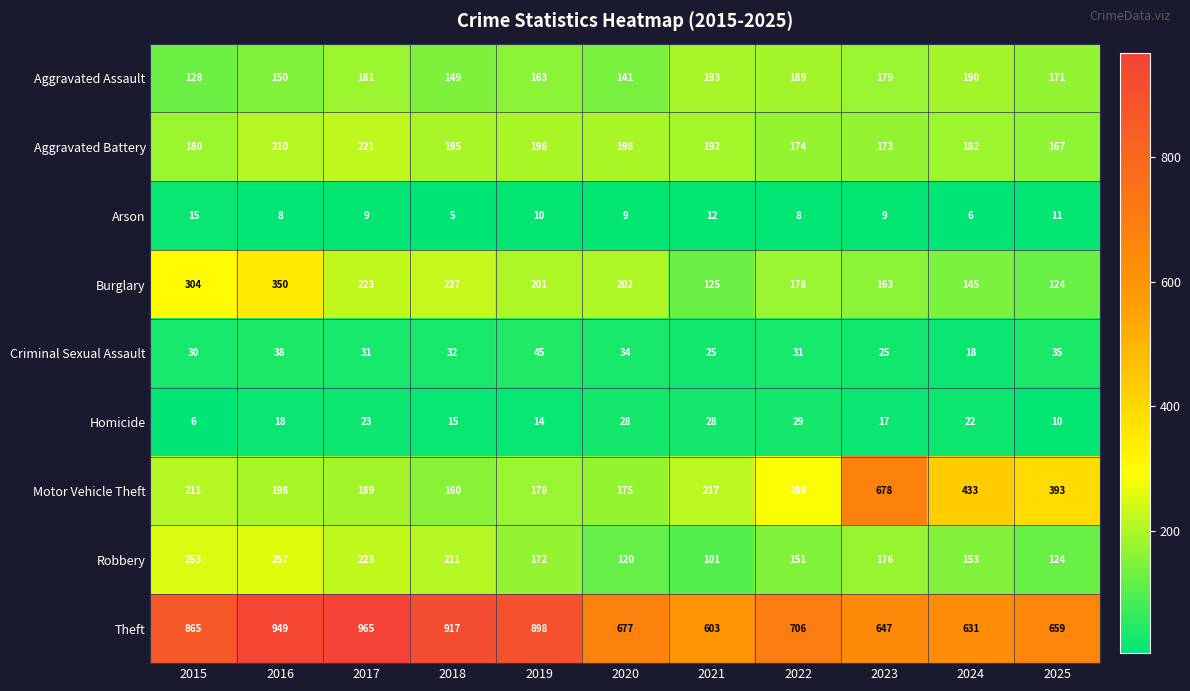

The Theft series shows 317 at 2024. True or false?

False